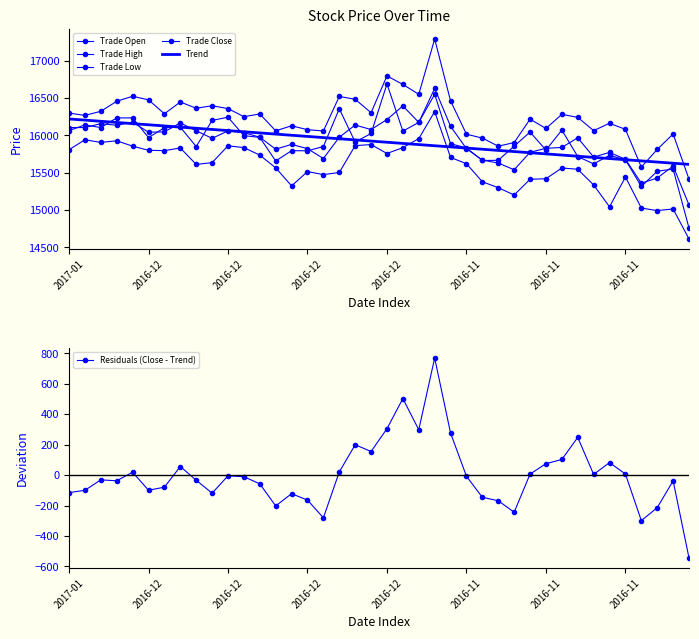

How many intersections are there between Trend and Trade Low?

2